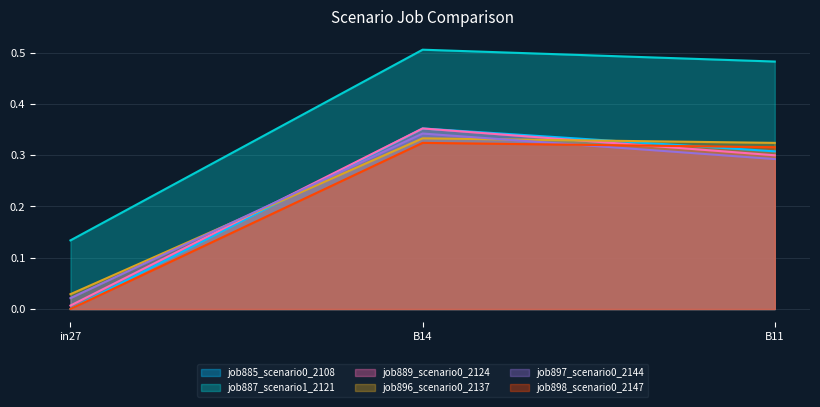

What is the difference between the job896_scenario0_2137 values at in27 and B14?

0.3